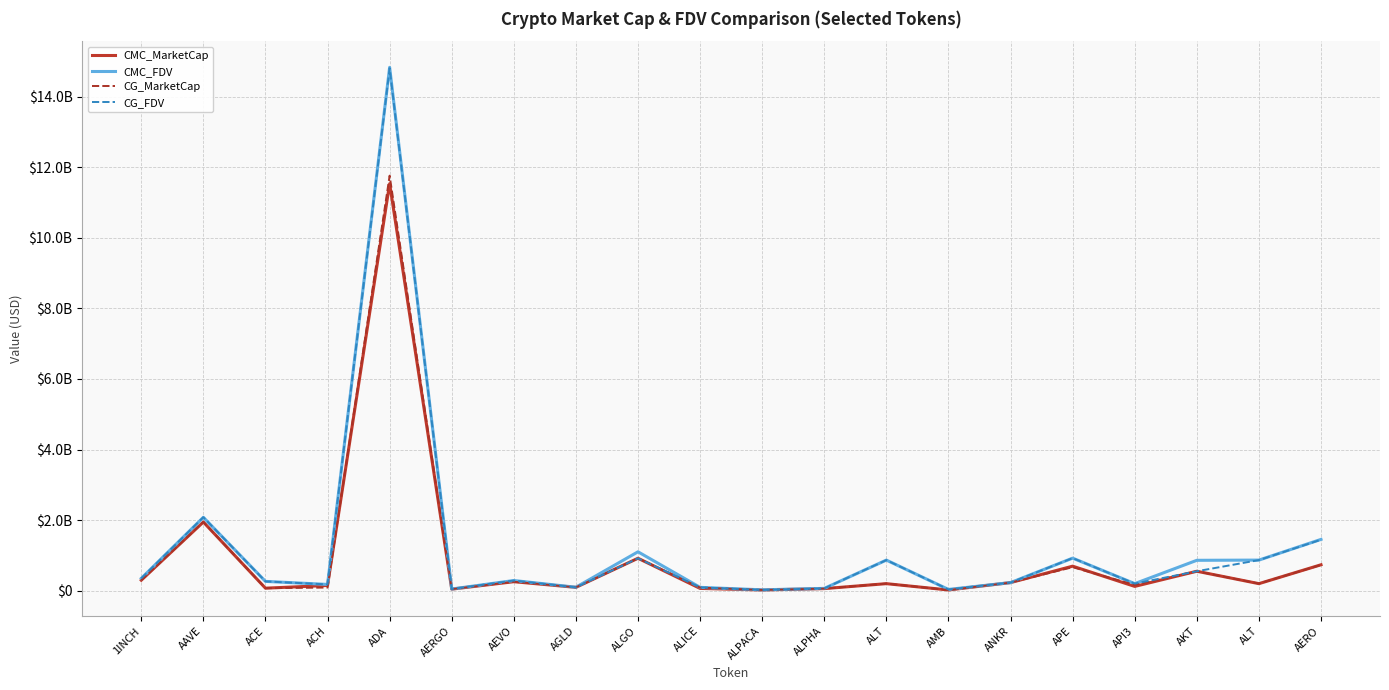

In CG_MarketCap, how many points are lower than both neighbors (excluding endpoints)?

7